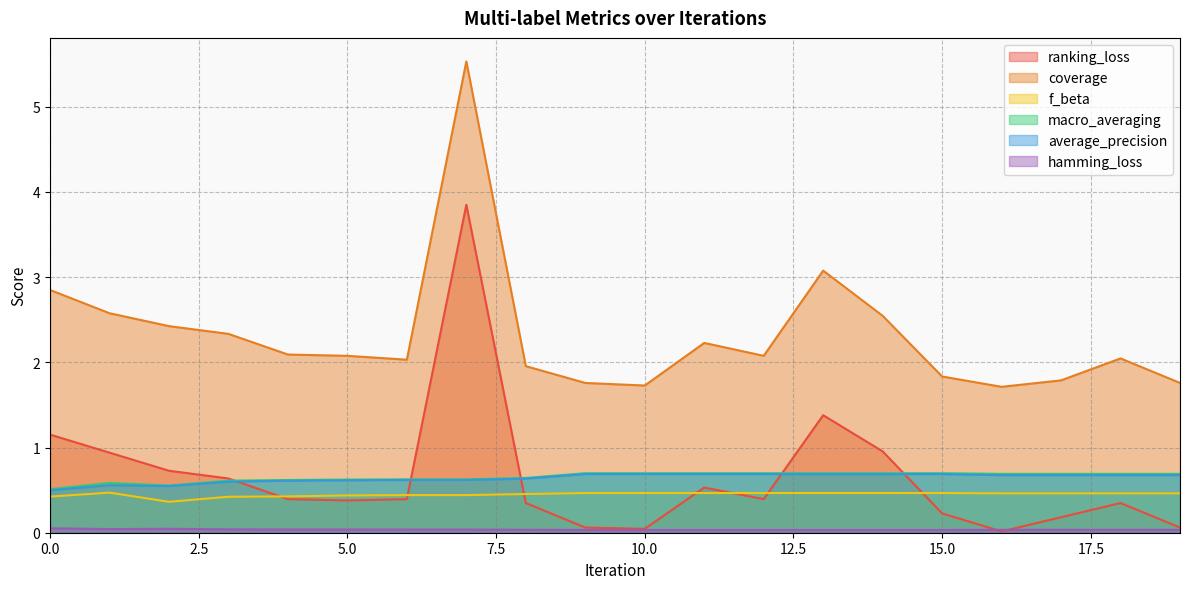

Reading left to right, extract all data points from this chart.

ranking_loss: 1.2	0.9	0.7	0.6	0.4	0.4	0.4	3.8	0.3	0.1	0.0	0.5	0.4	1.4	1.0	0.2	0.0	0.2	0.3	0.1
coverage: 2.8	2.6	2.4	2.3	2.1	2.1	2.0	5.5	2.0	1.8	1.7	2.2	2.1	3.1	2.5	1.8	1.7	1.8	2.0	1.8
f_beta: 0.4	0.5	0.4	0.4	0.4	0.4	0.4	0.4	0.5	0.5	0.5	0.5	0.5	0.5	0.5	0.5	0.5	0.5	0.5	0.5
macro_averaging: 0.5	0.6	0.6	0.6	0.6	0.6	0.6	0.6	0.6	0.7	0.7	0.7	0.7	0.7	0.7	0.7	0.7	0.7	0.7	0.7
average_precision: 0.5	0.6	0.5	0.6	0.6	0.6	0.6	0.6	0.6	0.7	0.7	0.7	0.7	0.7	0.7	0.7	0.7	0.7	0.7	0.7
hamming_loss: 0.1	0.0	0.0	0.0	0.0	0.0	0.0	0.0	0.0	0.0	0.0	0.0	0.0	0.0	0.0	0.0	0.0	0.0	0.0	0.0